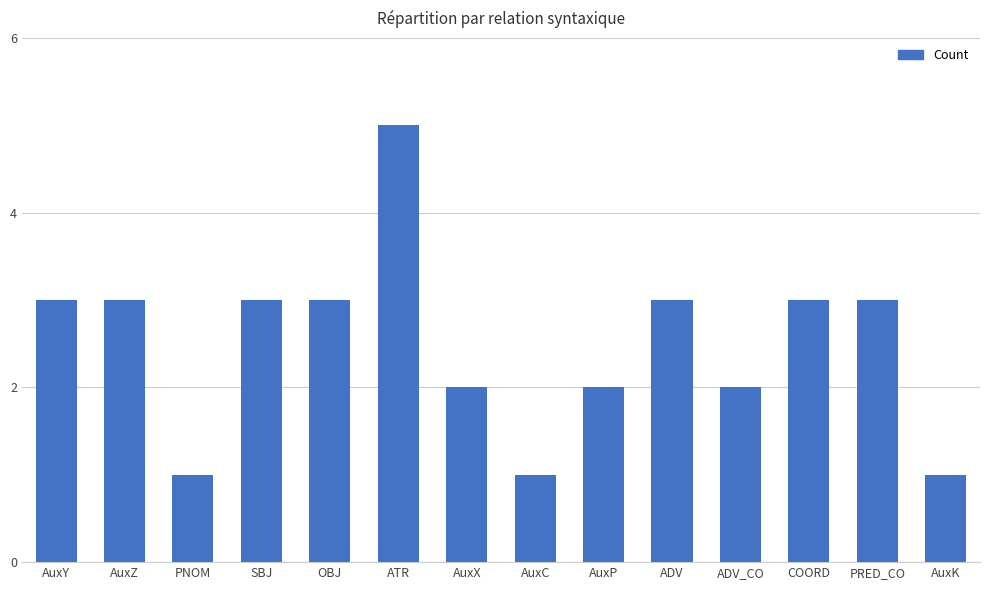

What is the label of the 13th bar from the right?

AuxZ